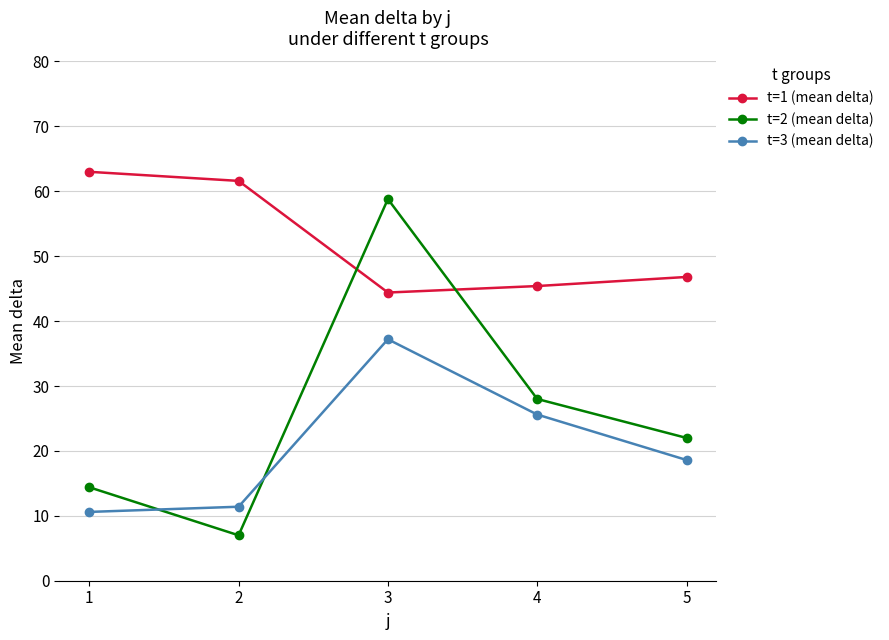

The value of t=2 (mean delta) at 5 is 22.0. True or false?

True